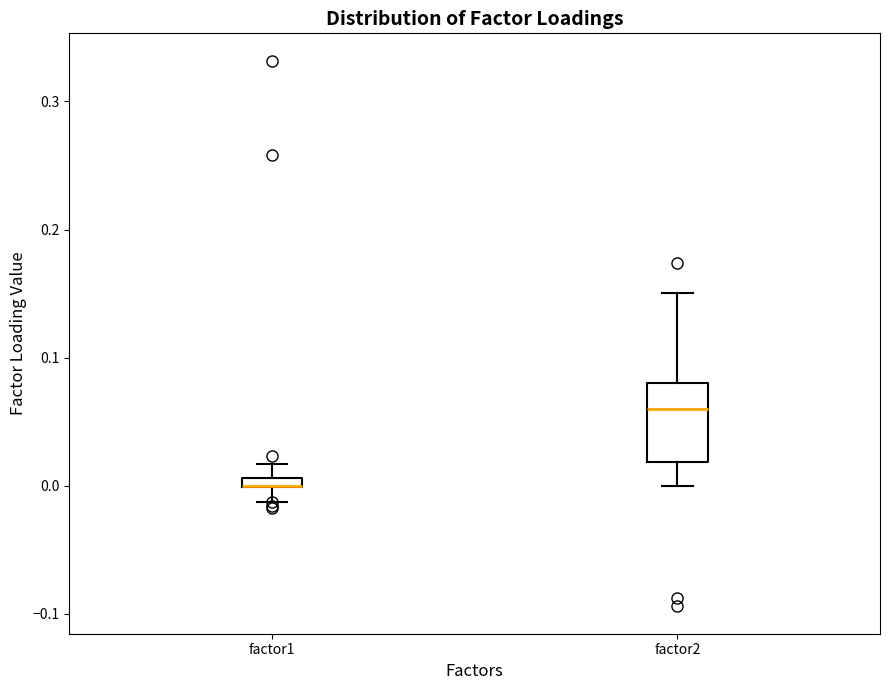

Comparing the boxes themselves (not the whiskers), which one is the tallest?

factor2